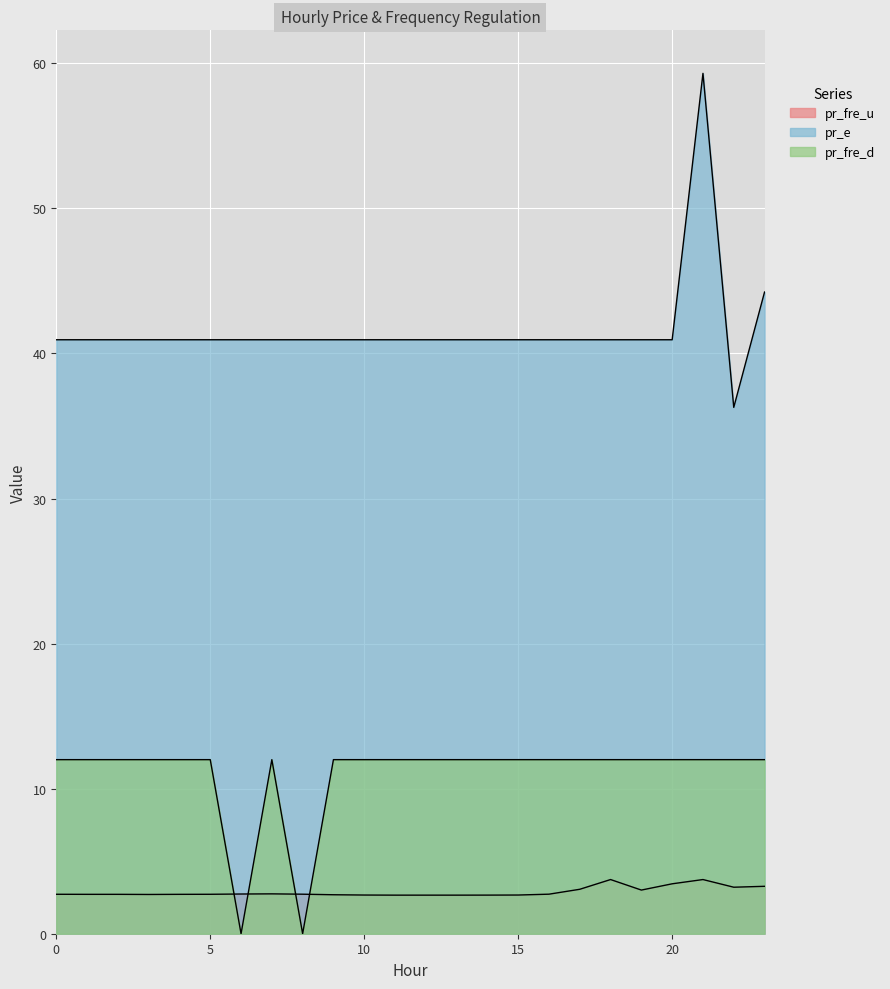

How many values in the pr_e series are below 40?

1